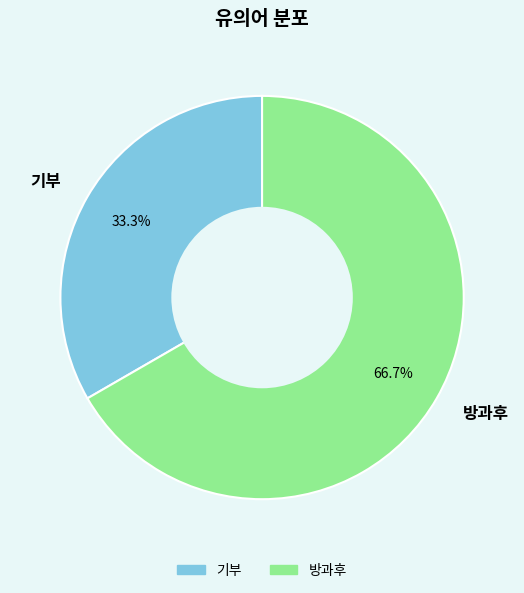

Is there a majority slice in this chart?

Yes